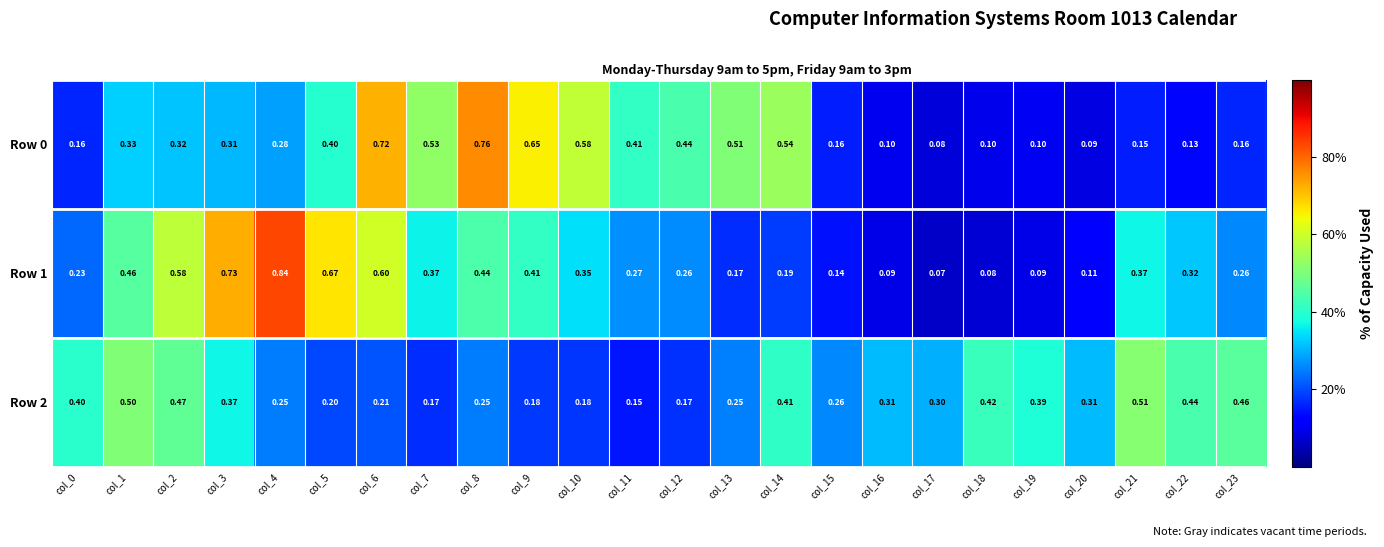

At how many categories does at least one series exceed 0?

24